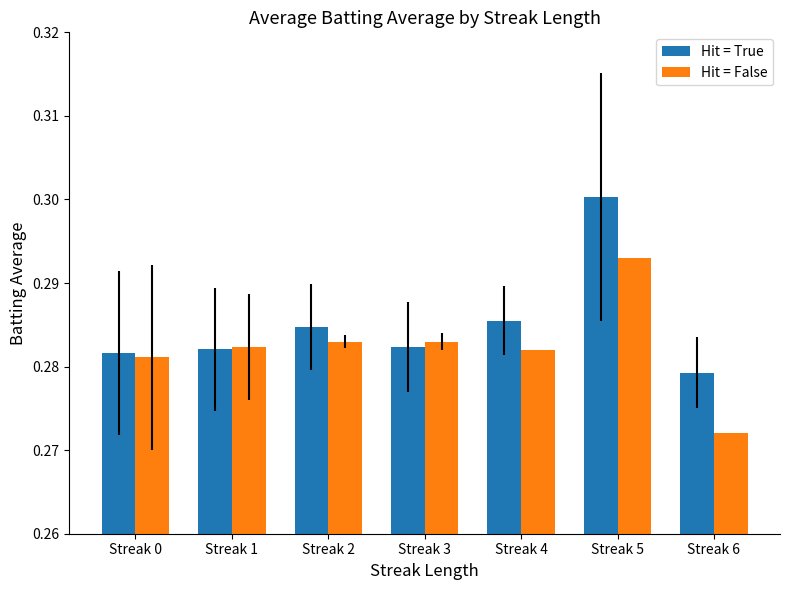

At how many categories does at least one series exceed 0?

7